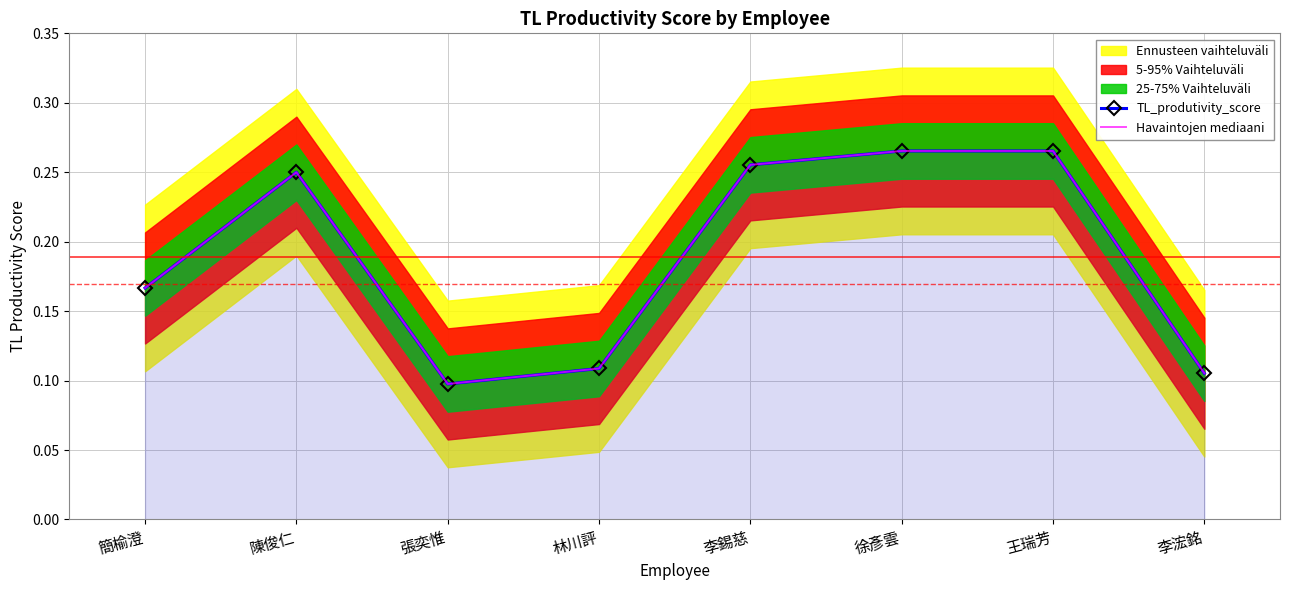

The value of TL_produtivity_score at 簡榆澄 is 0.2. True or false?

True